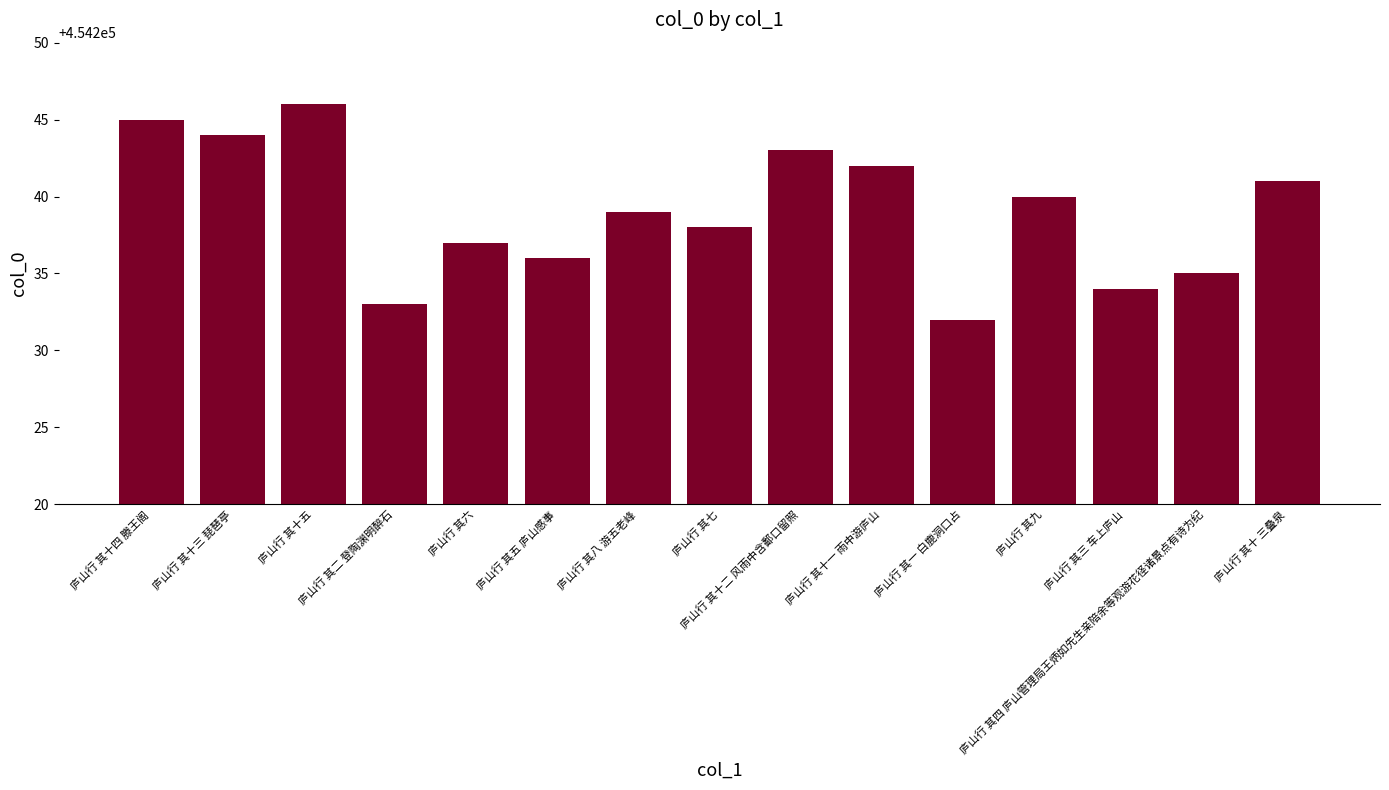

True or false: the data shows 454238 at 庐山行 其七.

True